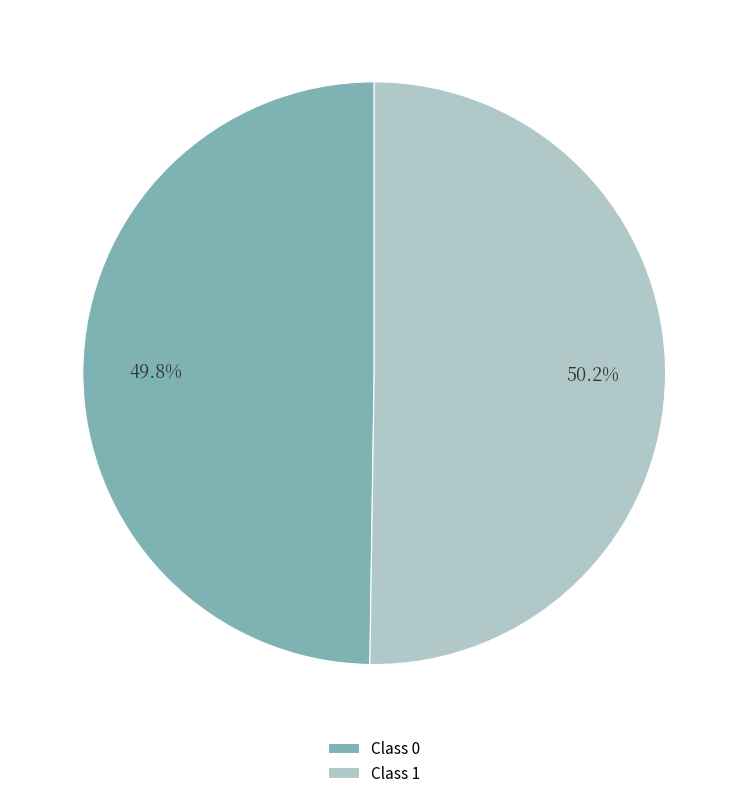

Is there a majority slice in this chart?

Yes